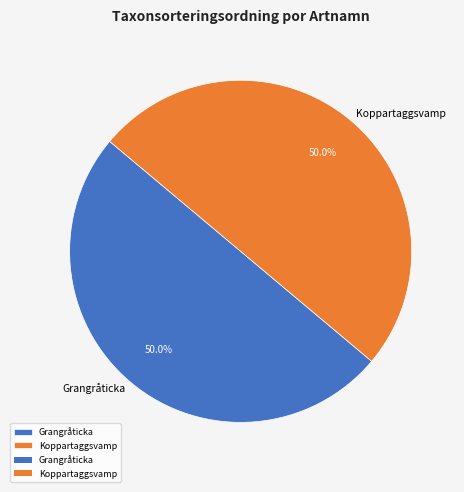

True or false: Koppartaggsvamp accounts for 50% of the total.

True